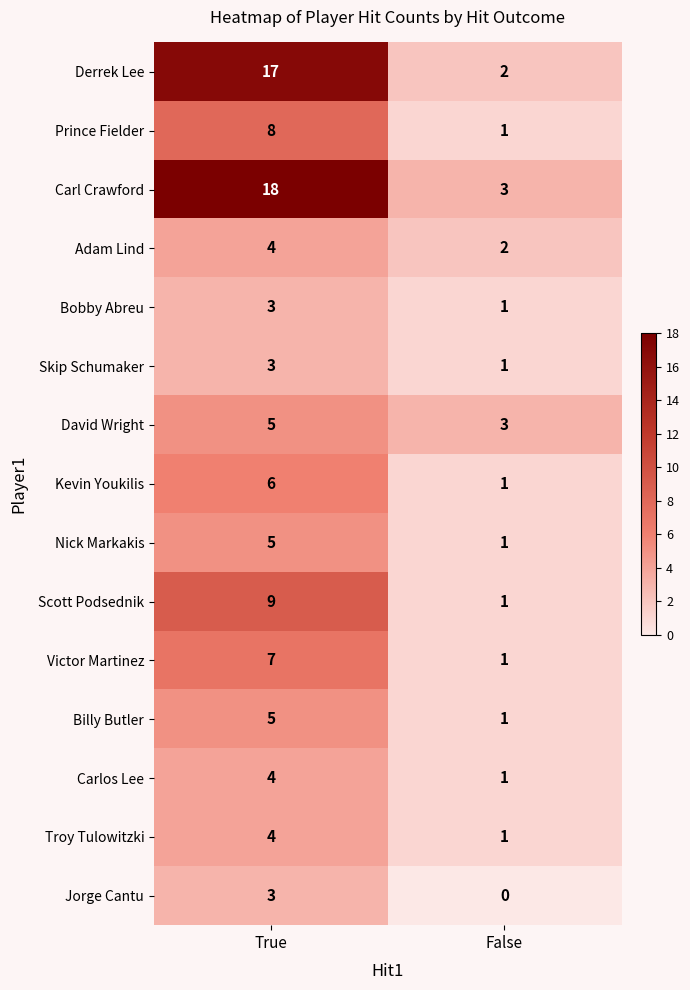

Which label corresponds to the largest value in the chart?

True